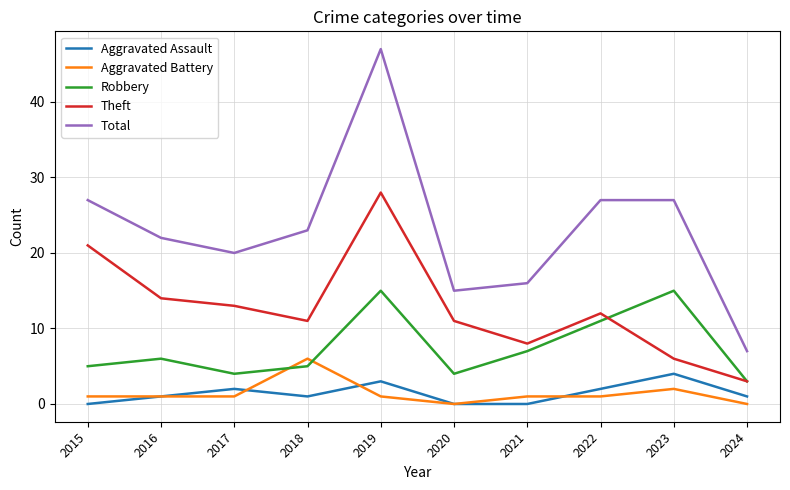

At 2021, list the series in order from largest to smallest.

Total, Theft, Robbery, Aggravated Battery, Aggravated Assault